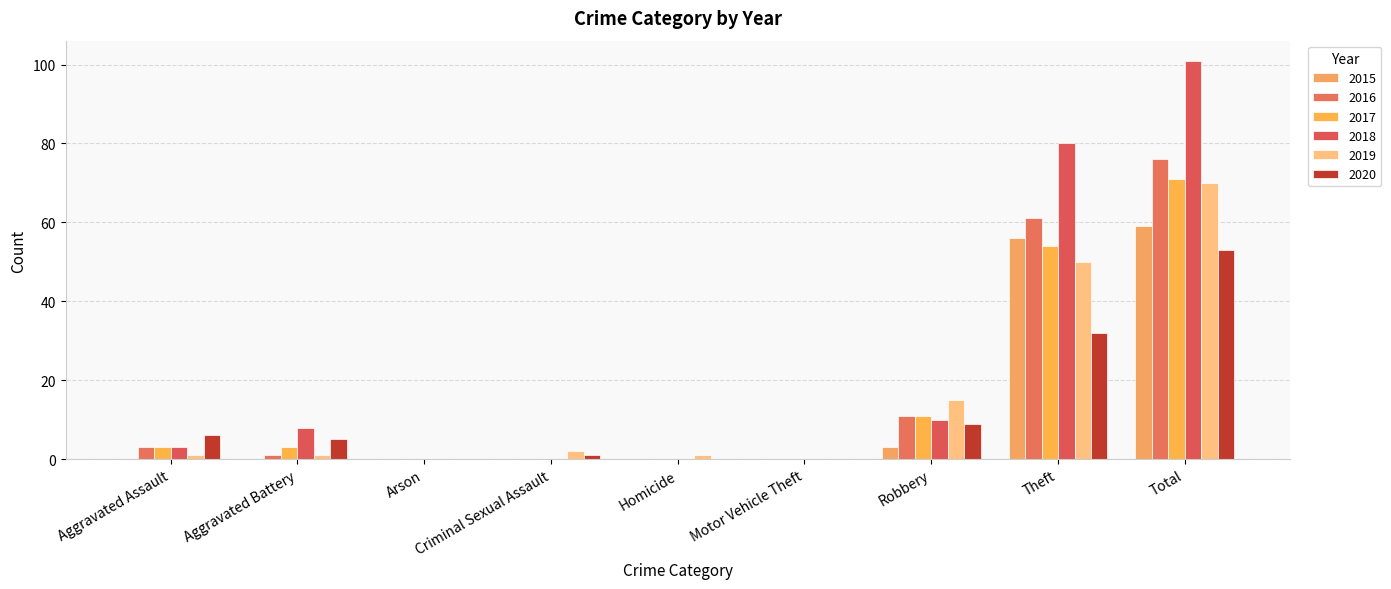

Reading left to right, transcribe all the data shown in this chart.

2015: 0	0	0	0	0	0	3	56	59
2016: 3	1	0	0	0	0	11	61	76
2017: 3	3	0	0	0	0	11	54	71
2018: 3	8	0	0	0	0	10	80	101
2019: 1	1	0	2	1	0	15	50	70
2020: 6	5	0	1	0	0	9	32	53